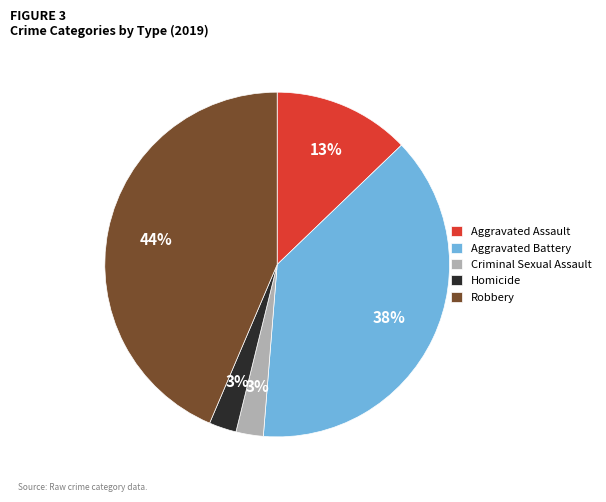

Is there any slice that represents more than half of the pie?

No